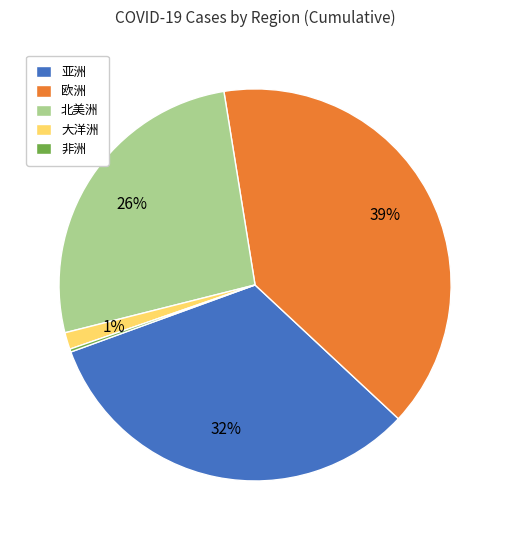

To the nearest percent, what portion does 大洋洲 represent?

1%